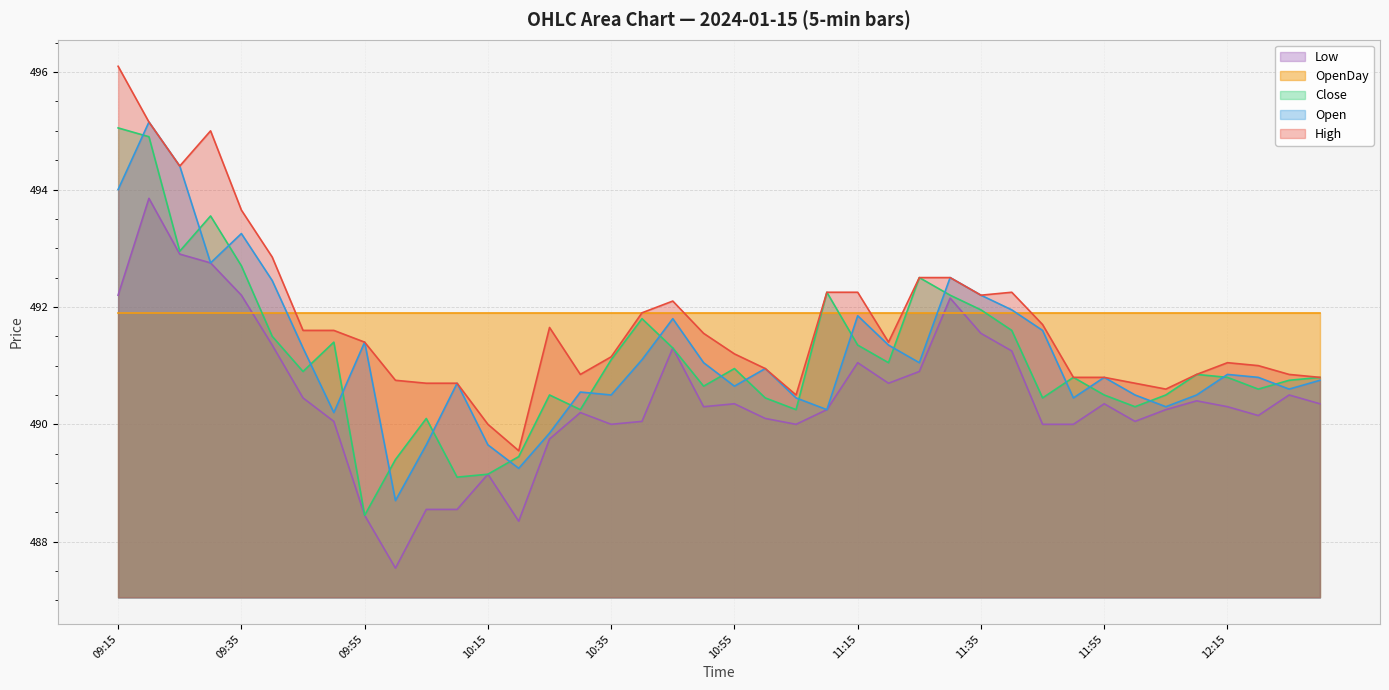

What is the greatest value displayed?

496.1